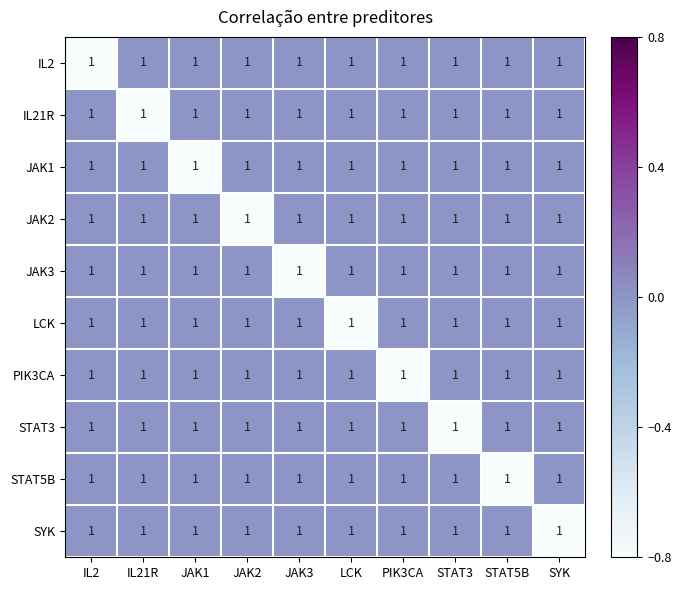

What is the difference between the highest and lowest values at PIK3CA?

1